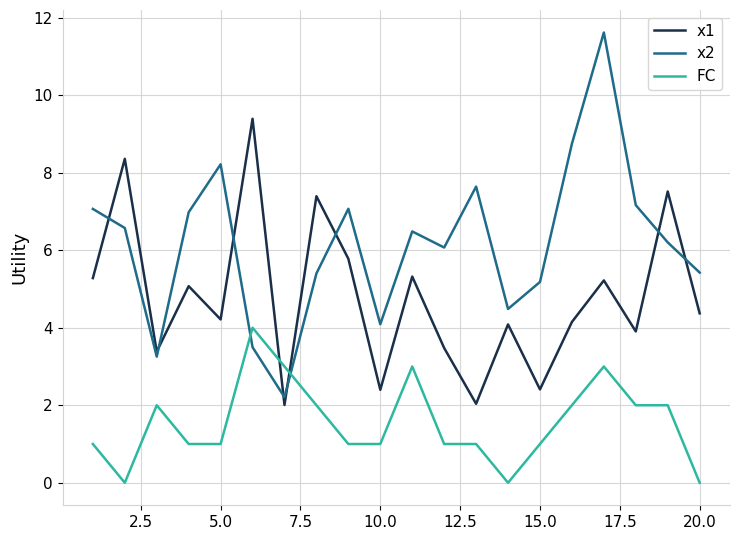

Does the chart have visible grid lines?

Yes